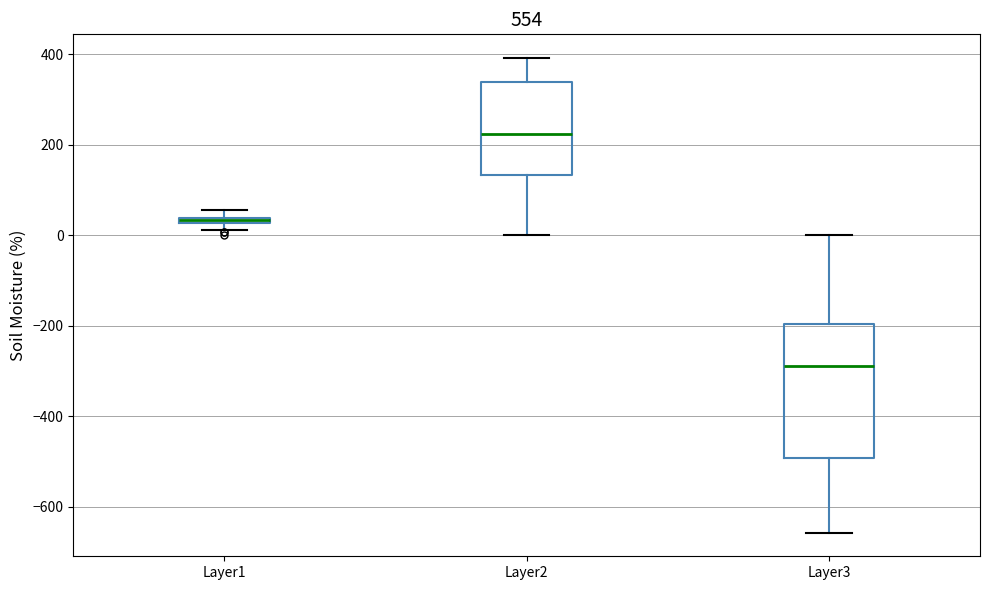

Which box's median line is the lowest?

Layer3